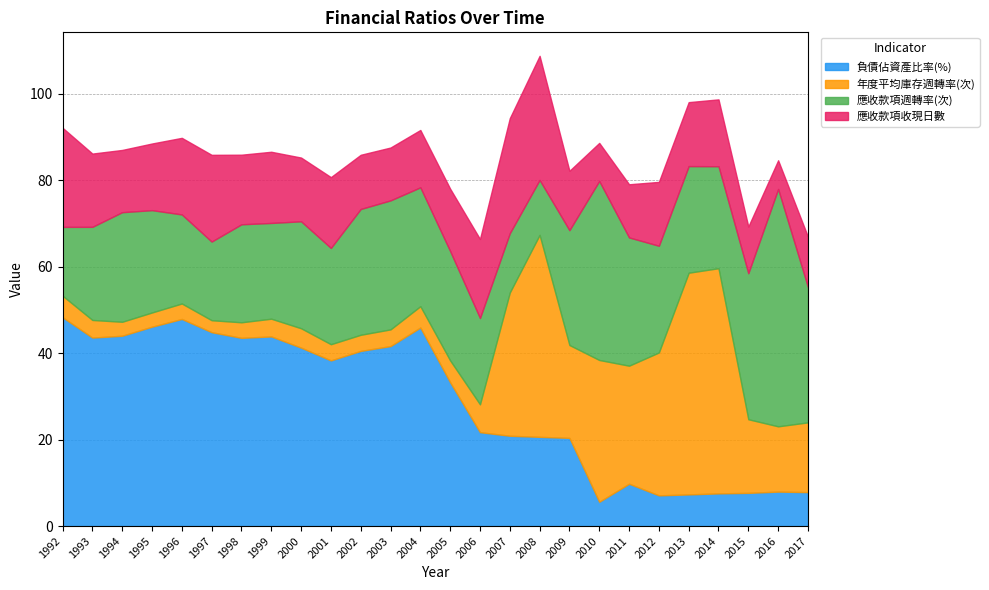

Which series has the largest range (max minus min)?

年度平均庫存週轉率(次)